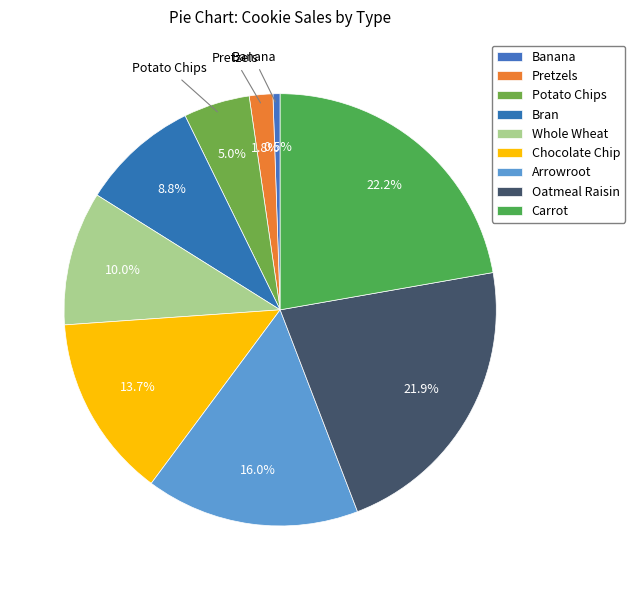

The Bran slice represents 2% of the pie. True or false?

False